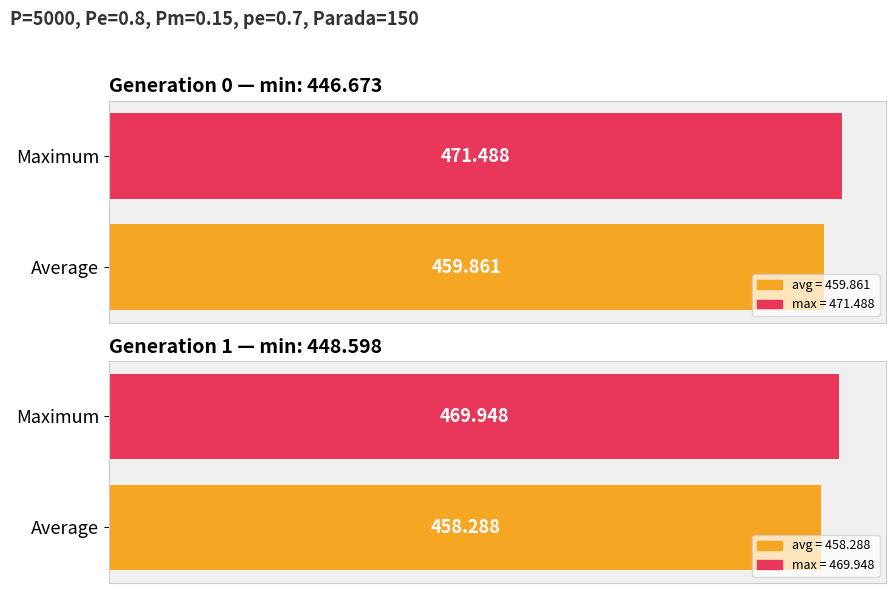

What is the value of the min bar at the 1st from the left?

446.7